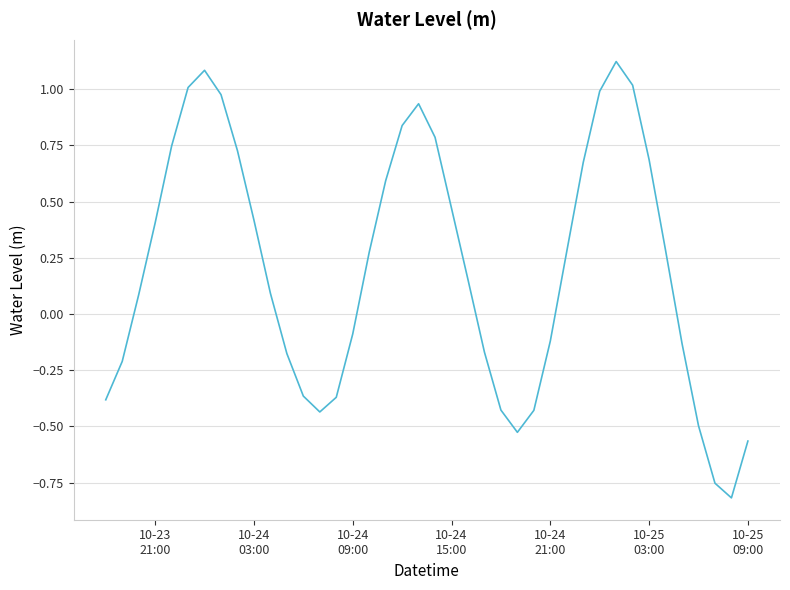

What is the difference between the maximum and minimum values?

1.9